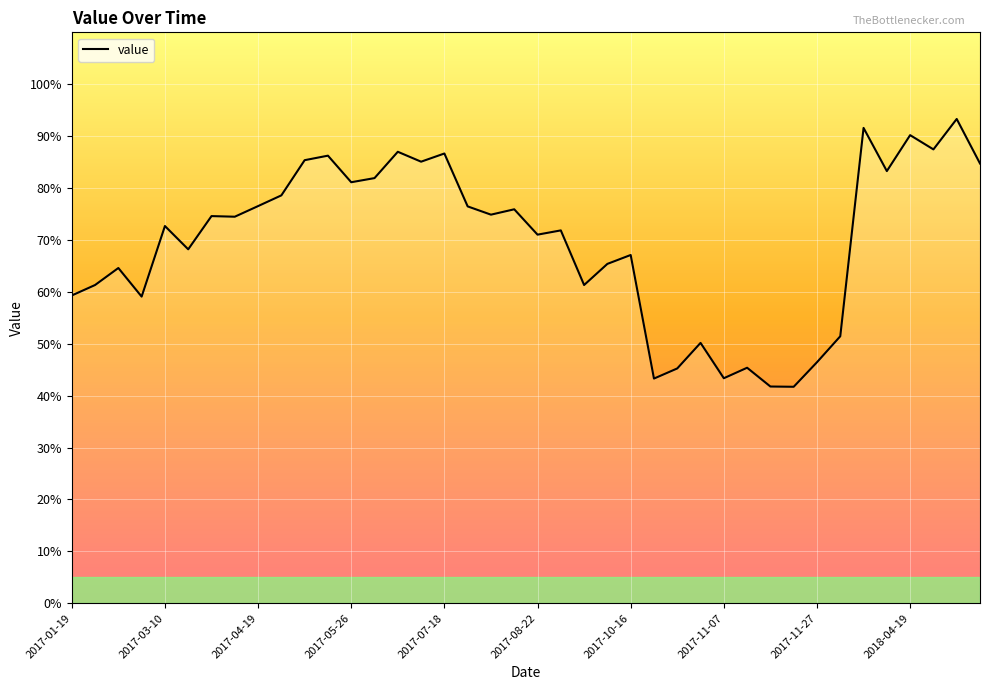

What is the difference between the maximum and minimum values?

51.6